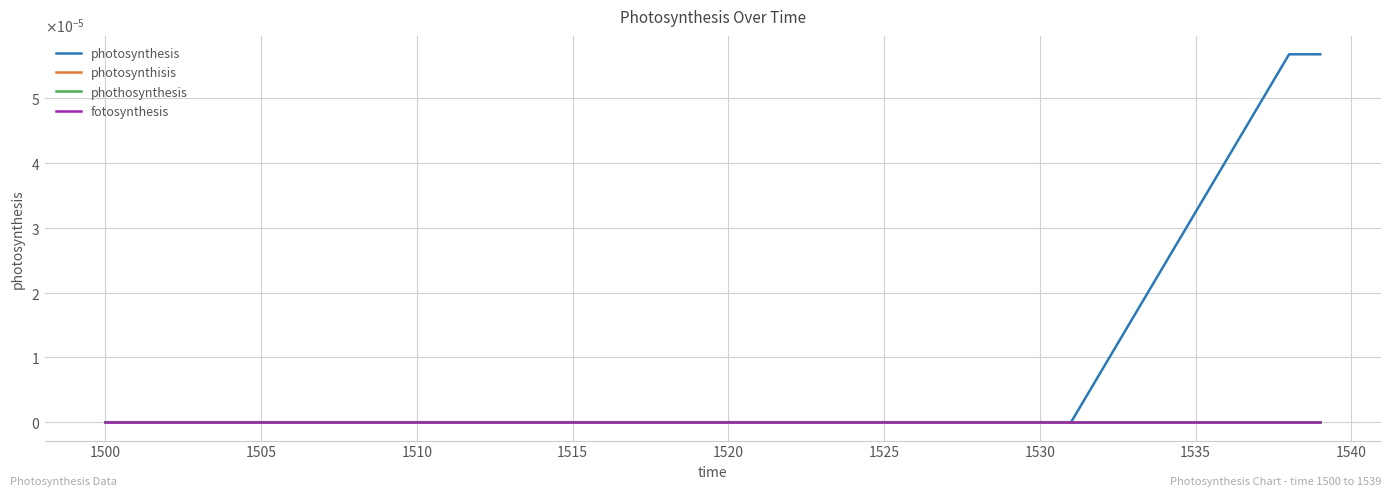

Does the chart have visible grid lines?

Yes